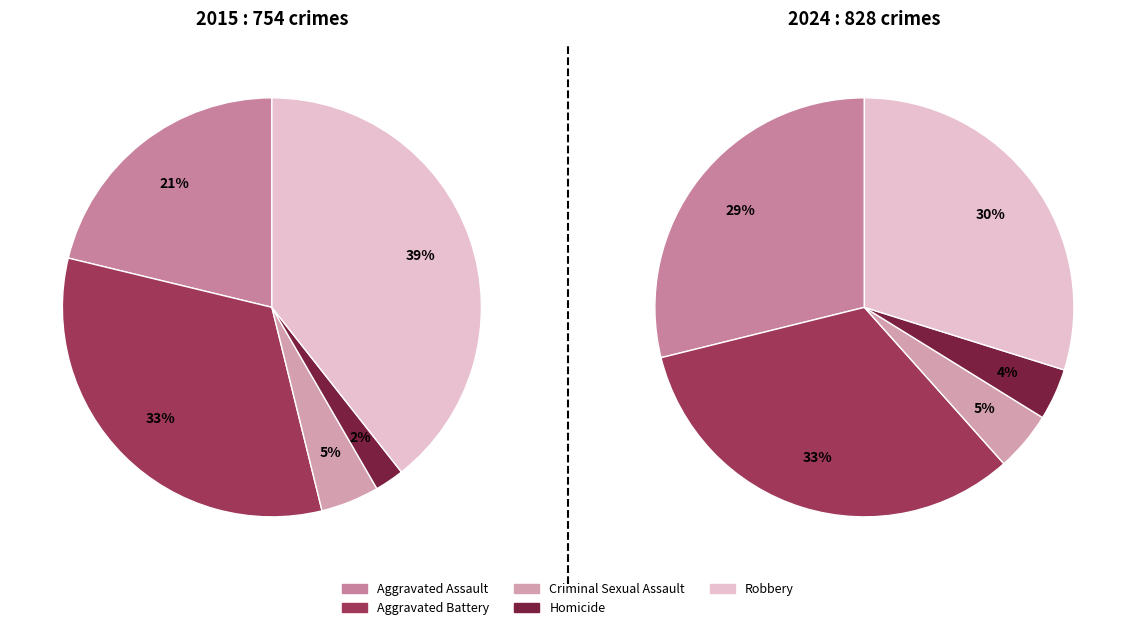

Does Criminal Sexual Assault account for over 50% of the chart?

No